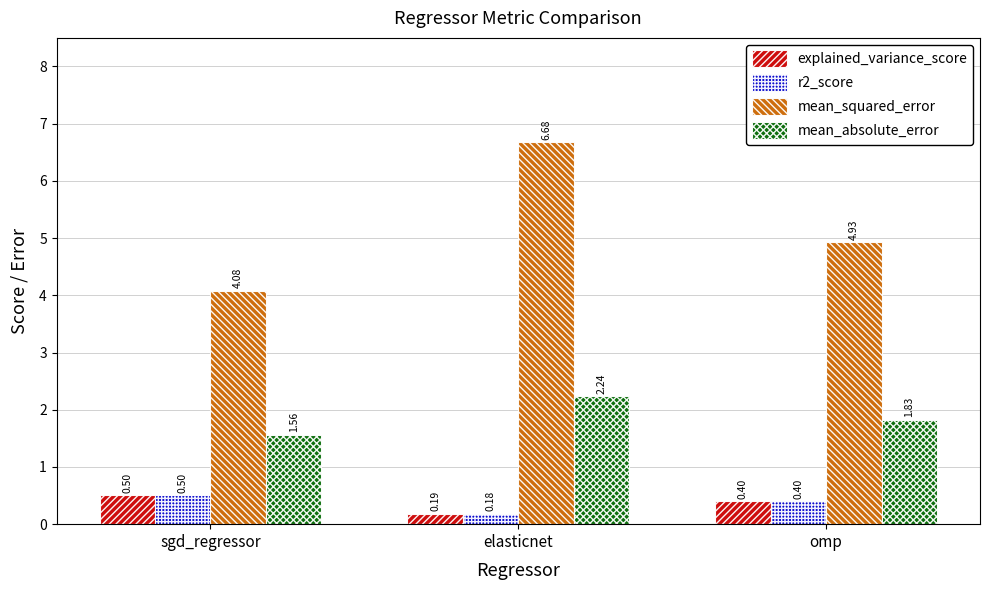

What is the label of the 3rd bar from the right?

sgd_regressor